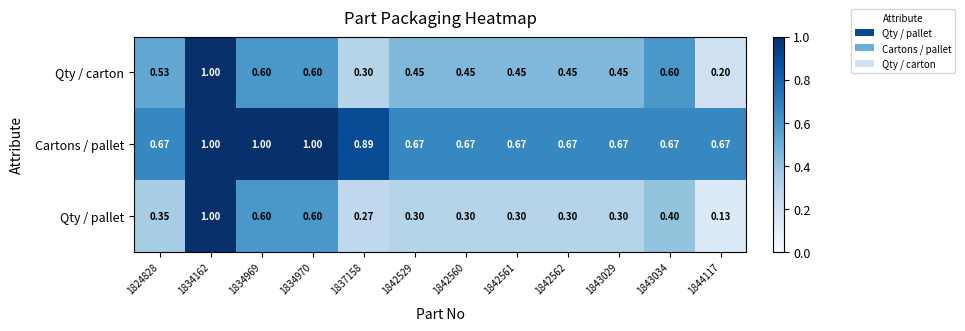

Is the value of Qty / pallet at 1843029 greater than the value of Qty / carton at 1824828?

No